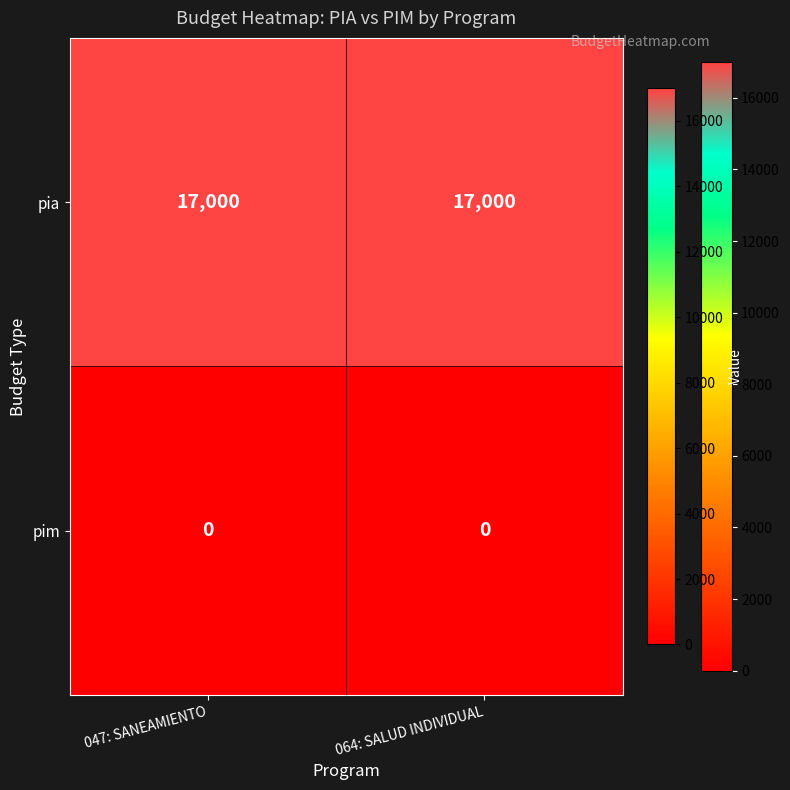

What is the maximum value shown in the chart?

17000